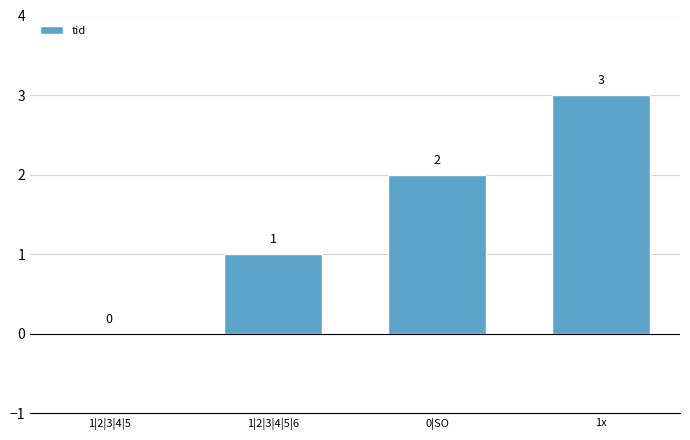

True or false: the data shows 0 at 1|2|3|4|5|6.

False